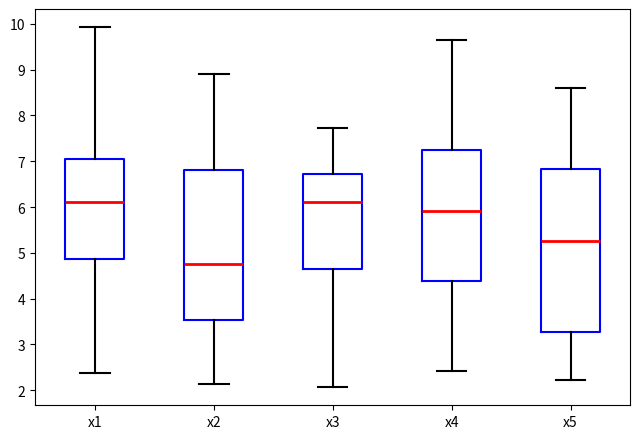

Reading left to right, transcribe this box plot: for each box, give where its median line is, the range the box spans, and where its two whiskers end, as read against the y-axis. The values are not printed on the chart, so give them approximately, as read against the axis.

x1: median 6.1, box 4.9 to 7.1, whiskers 2.4 to 9.9
x2: median 4.8, box 3.5 to 6.8, whiskers 2.1 to 8.9
x3: median 6.1, box 4.6 to 6.7, whiskers 2.1 to 7.7
x4: median 5.9, box 4.4 to 7.2, whiskers 2.4 to 9.6
x5: median 5.3, box 3.3 to 6.8, whiskers 2.2 to 8.6